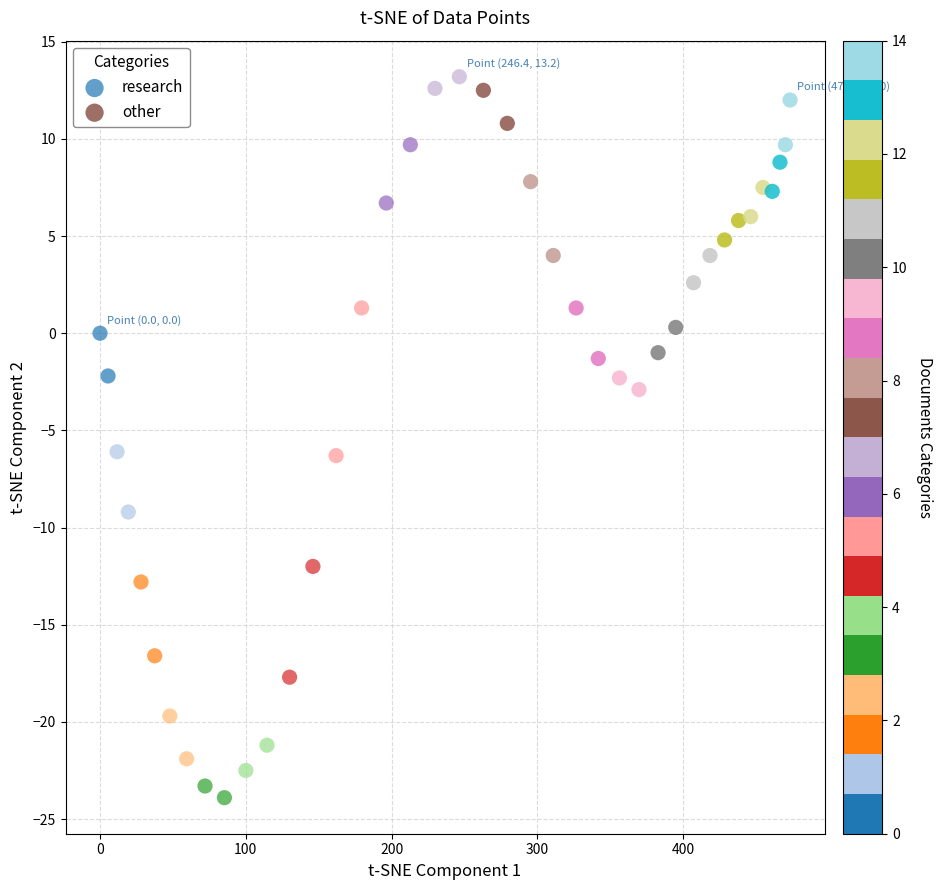

Which series has the widest spread of Y values?

research